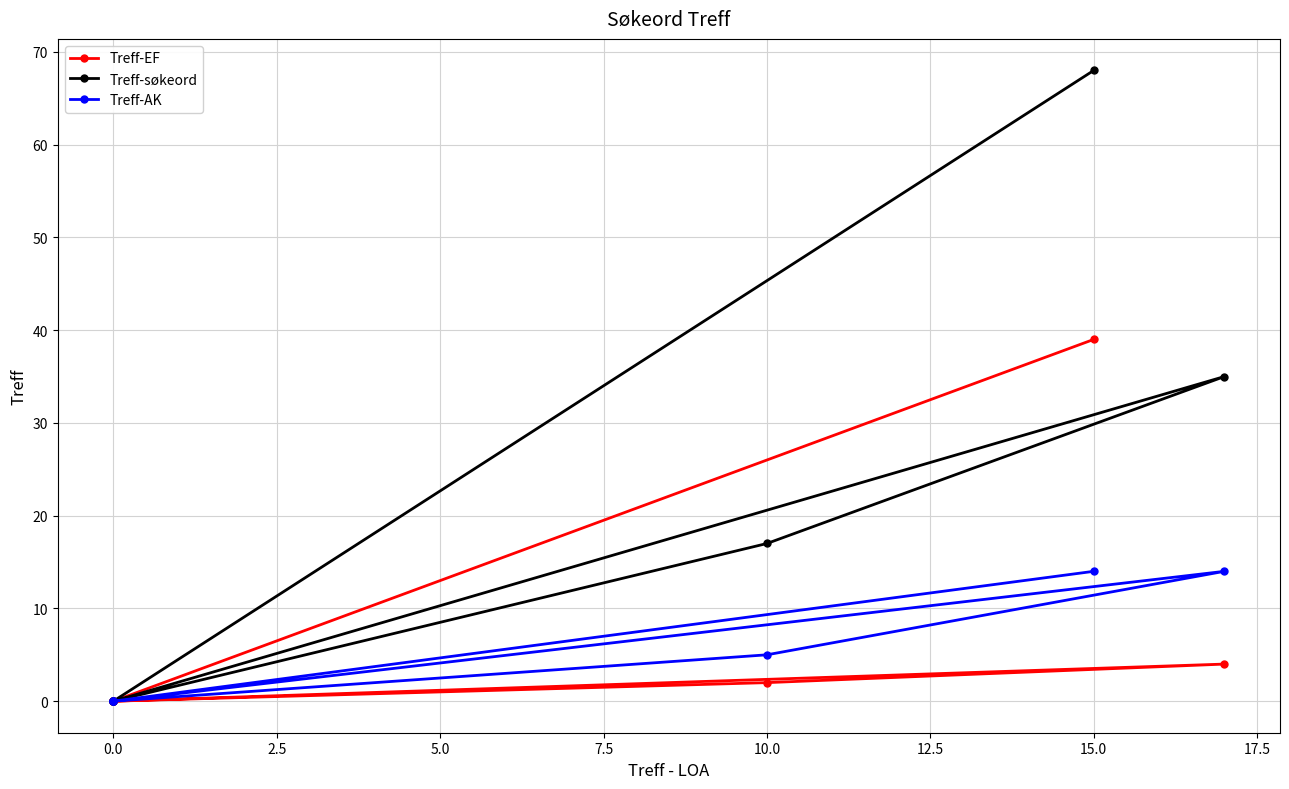

True or false: Treff-søkeord and Treff-EF intersect in this chart.

False